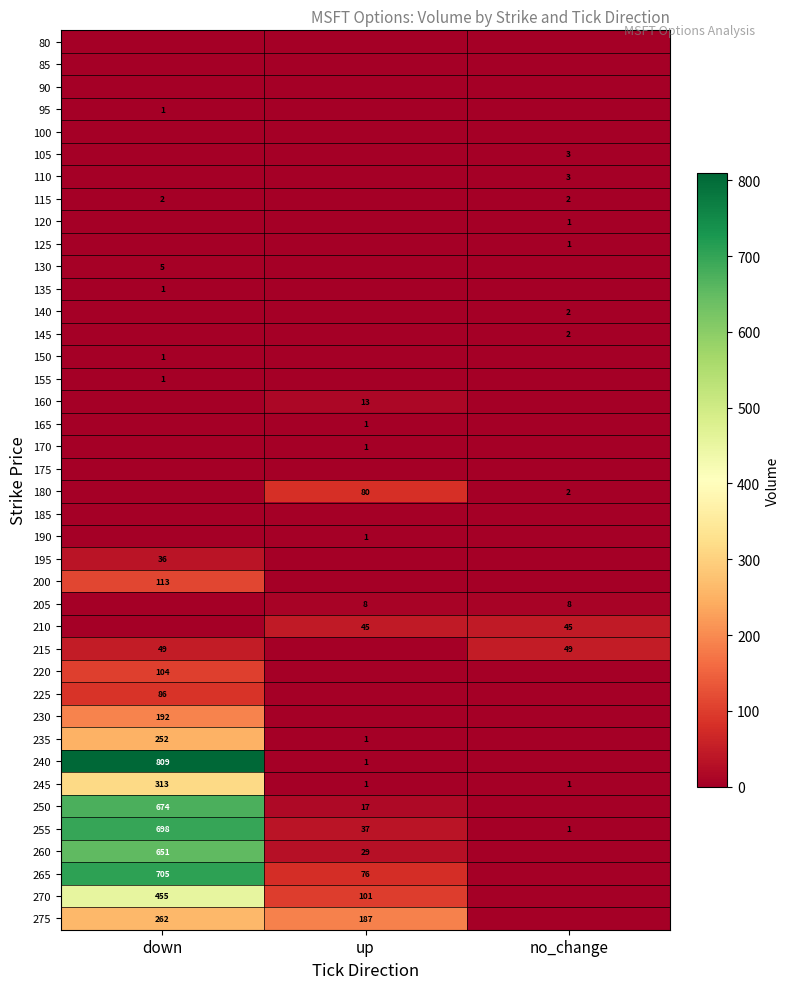

Is the value of 140 at no_change greater than the value of 215 at no_change?

No